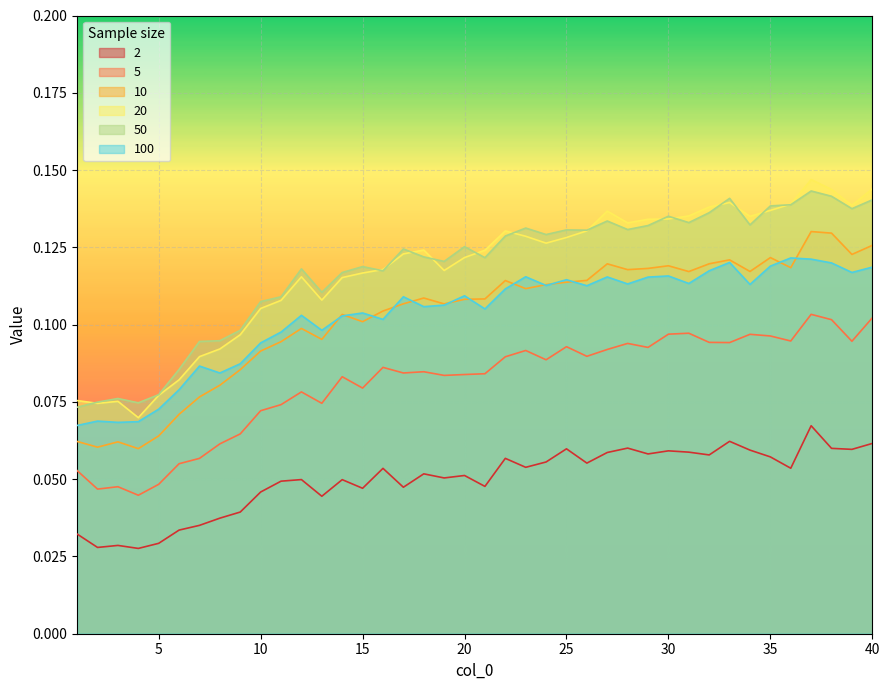

Which series has the widest spread of values?

20